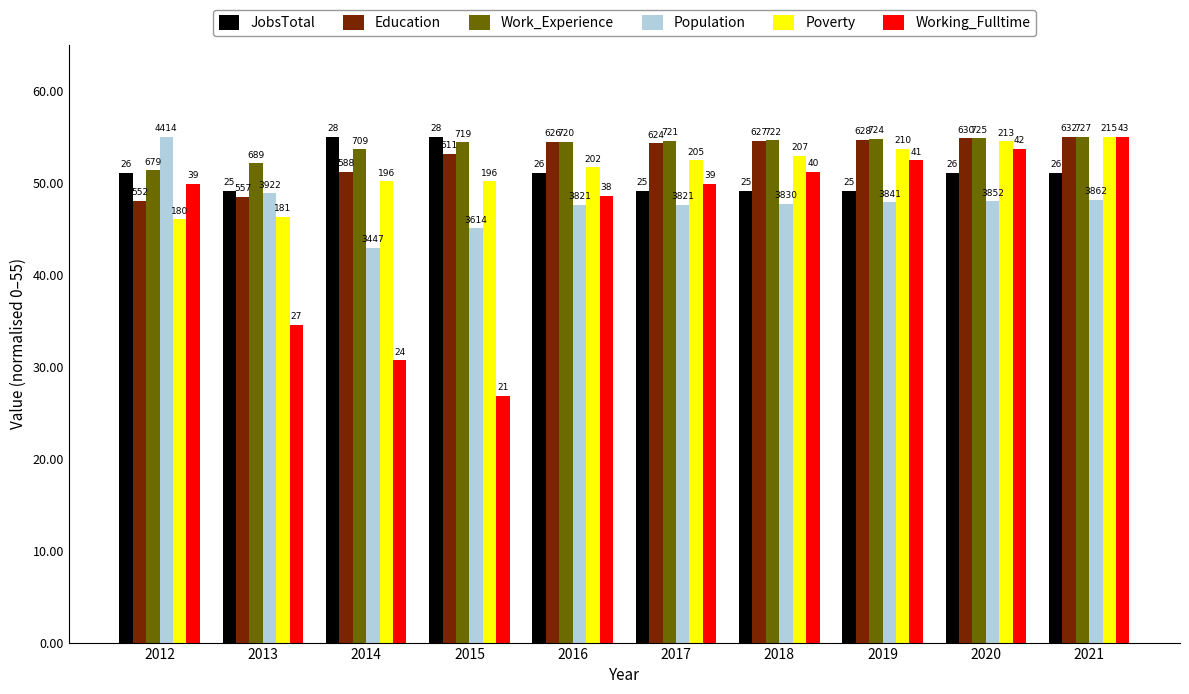

Does the chart contain any negative values?

No